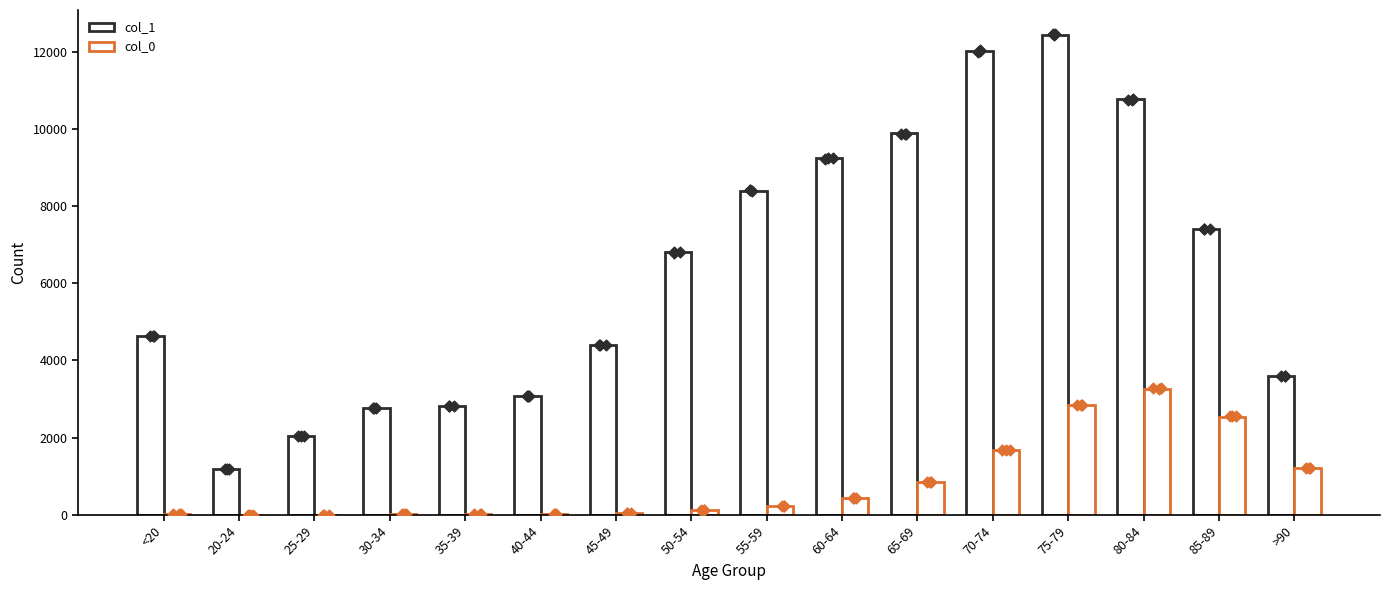

What are all the series names shown in the legend?

col_1, col_0